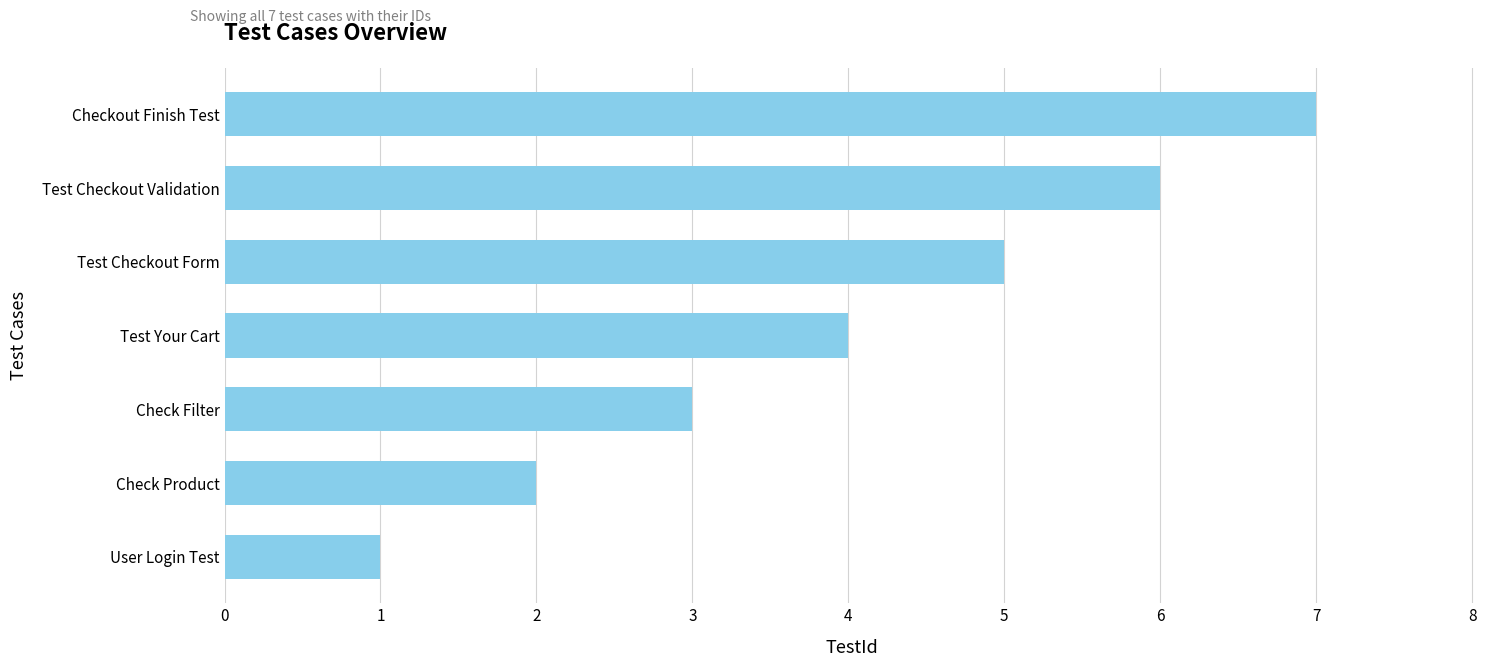

What is the maximum value shown in the chart?

7